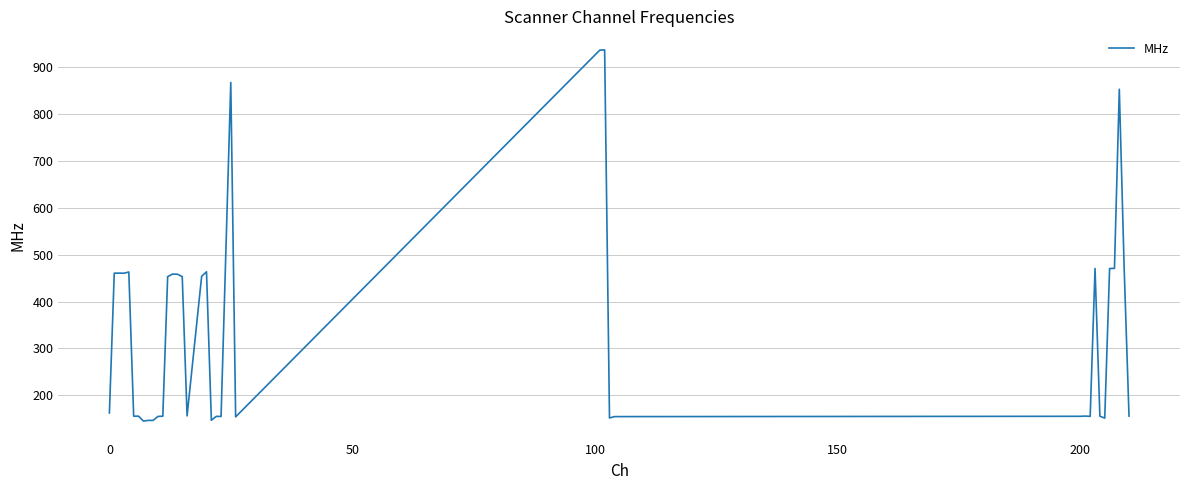

What is the difference between the maximum and minimum values?

791.5